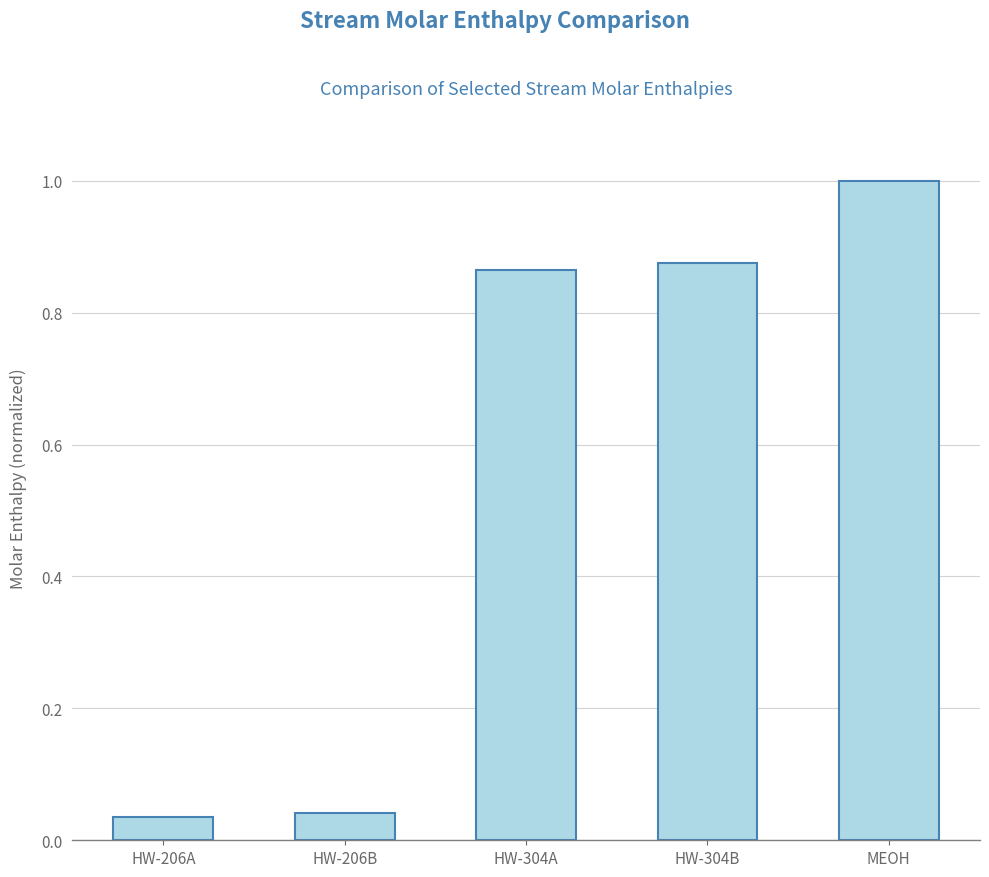

What is the difference between the values at HW-304A and HW-206A?

0.8